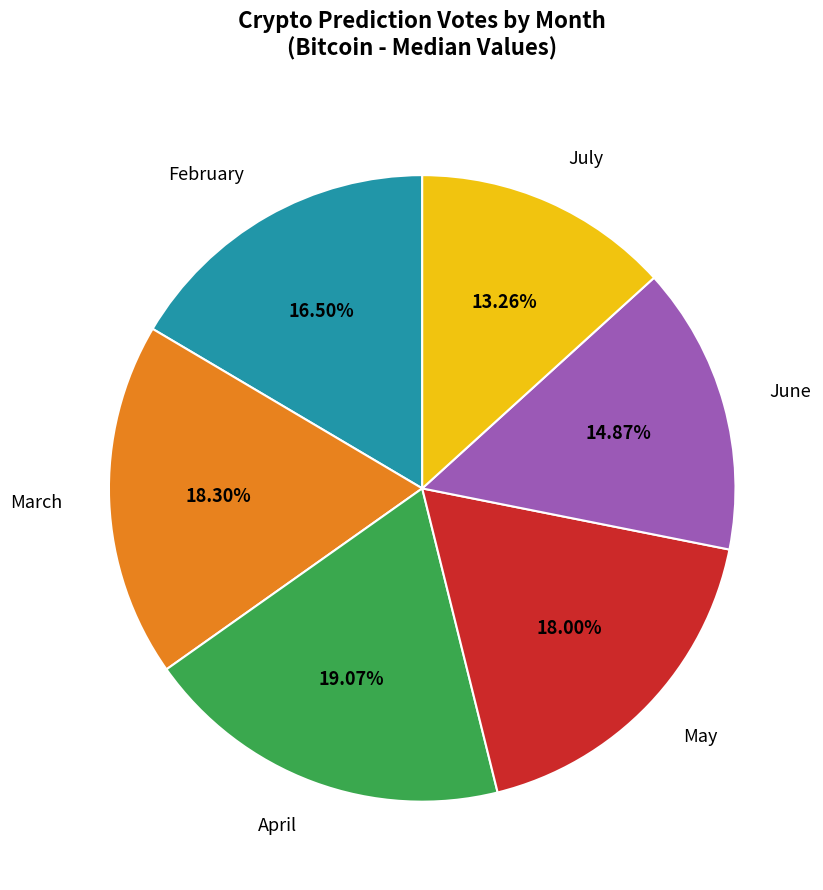

Is there any slice that represents more than half of the pie?

No